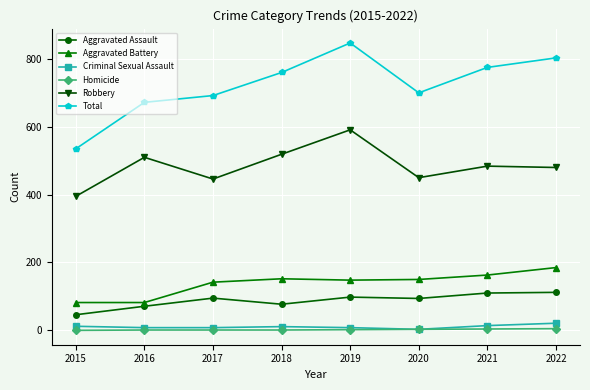

Does the chart display data point markers on the line(s)?

Yes